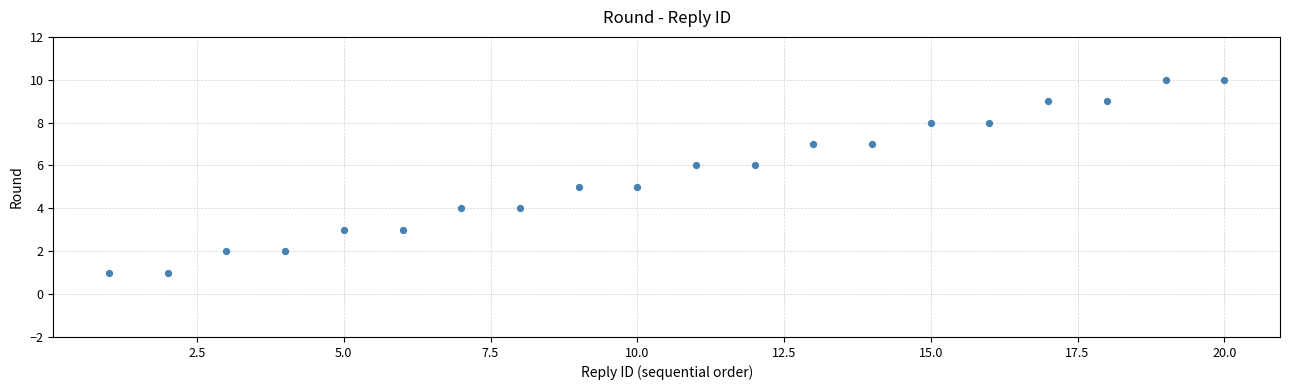

What is the range of X values (max minus min)?

19